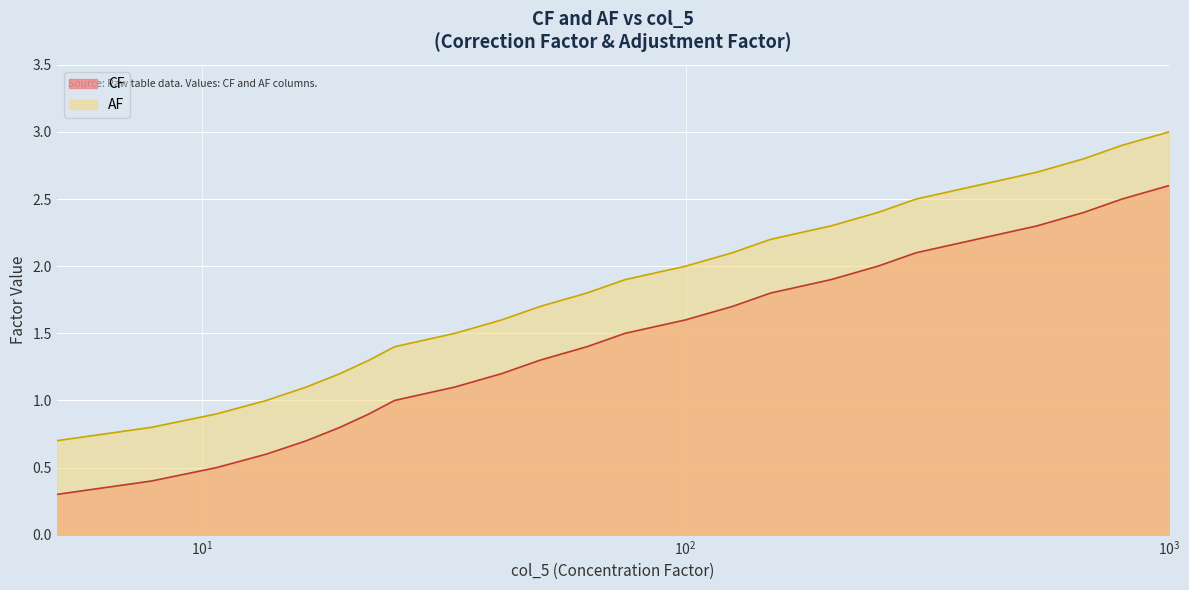

How many data points in CF are above 1?

16